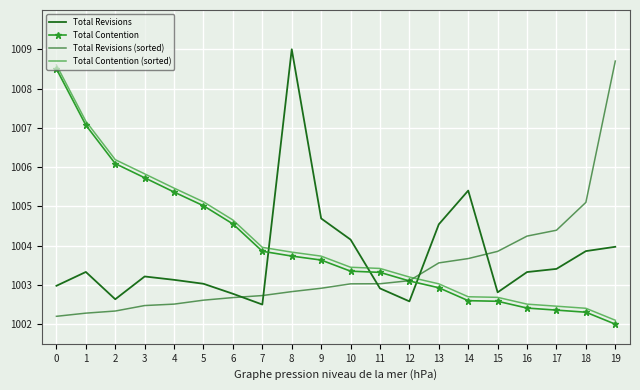

At which label is Total Revisions (sorted) closest to 1005?

18